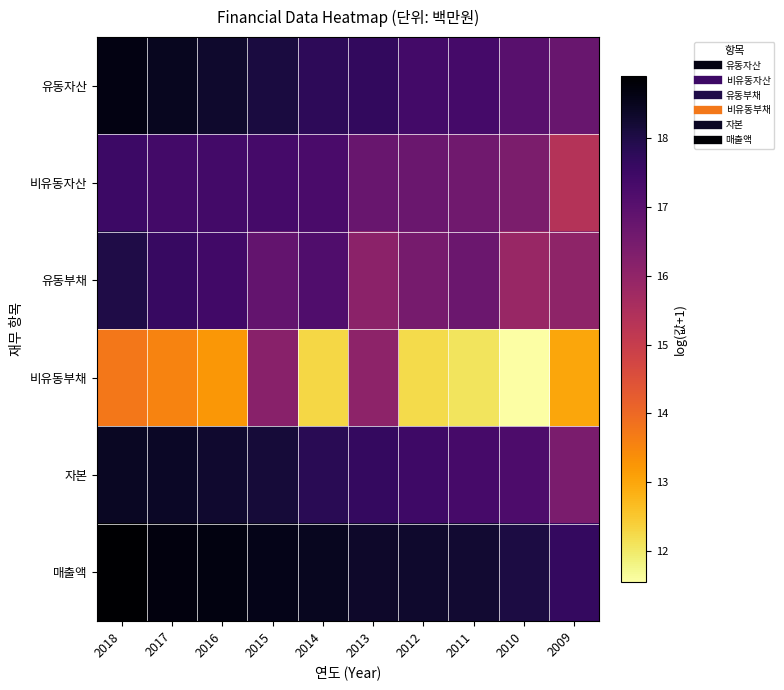

Which series has the widest spread of values?

비유동부채